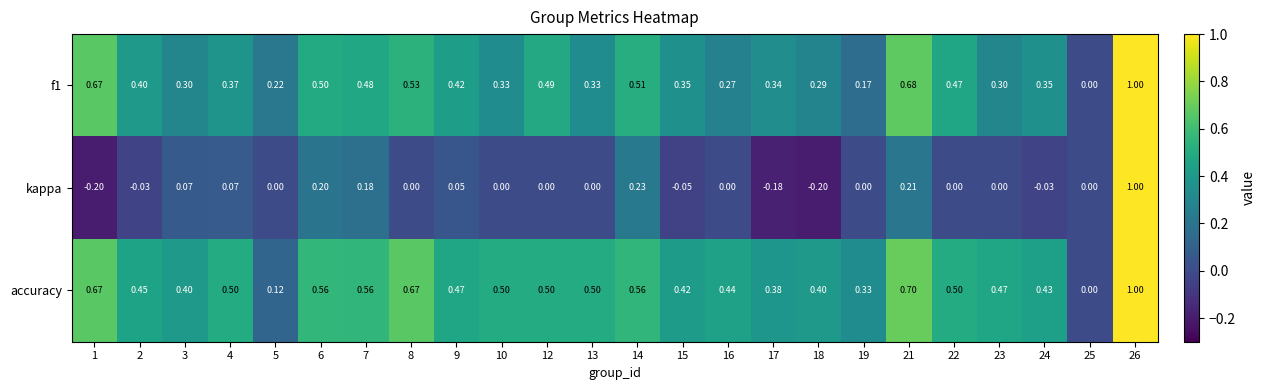

Is the value of accuracy at 8 greater than the value of kappa at 5?

Yes